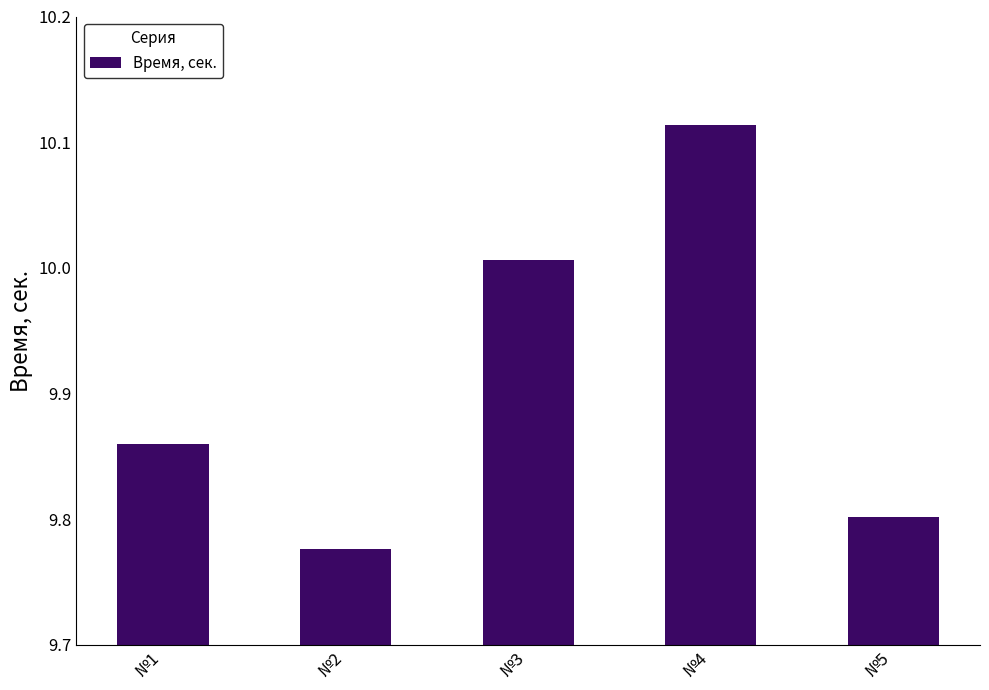

List the labels in order of value, largest first.

№4, №3, №1, №5, №2